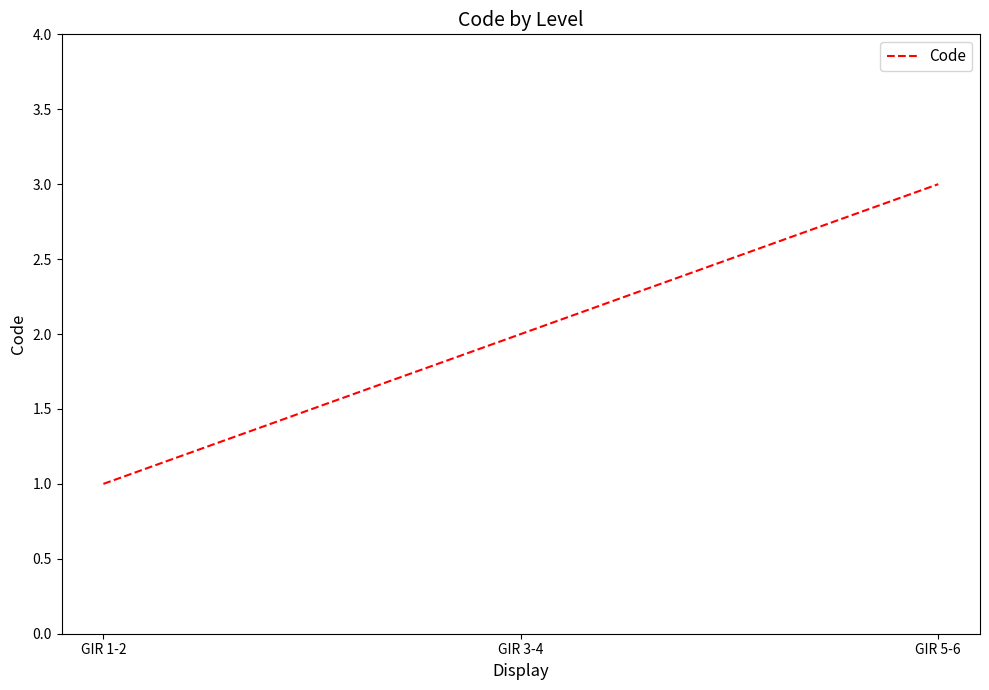

How many values are between 1 and 3?

3